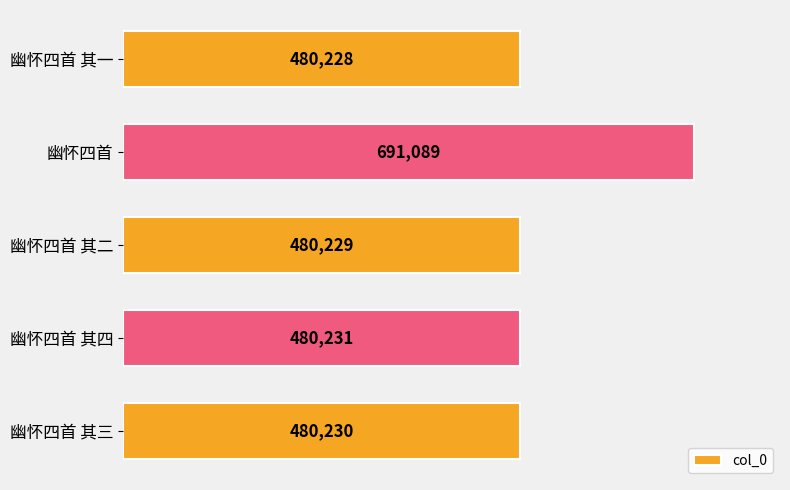

Is it true that the value at 幽怀四首 其四 is 480231?

True